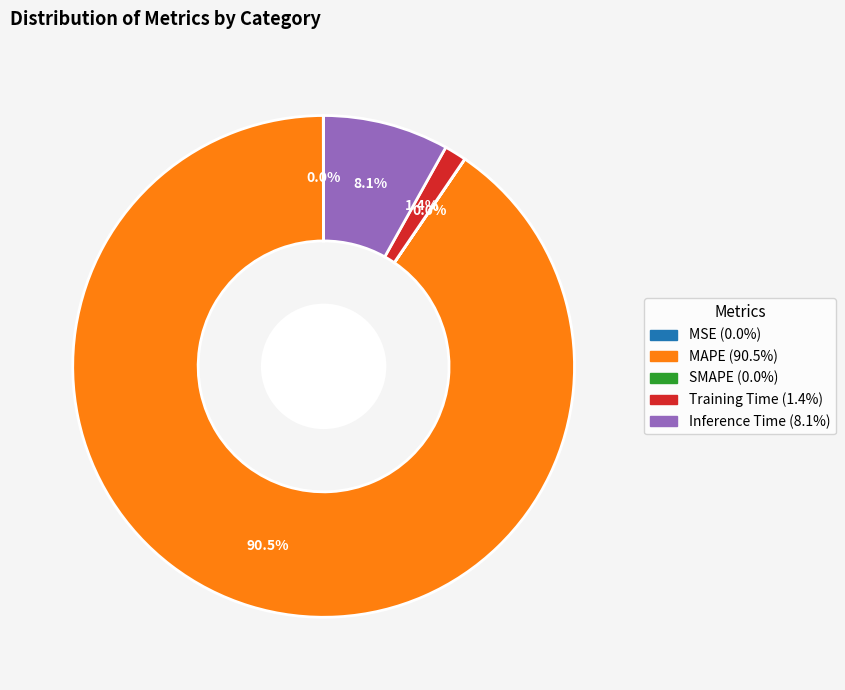

To the nearest percent, what is the average slice percentage?

20%